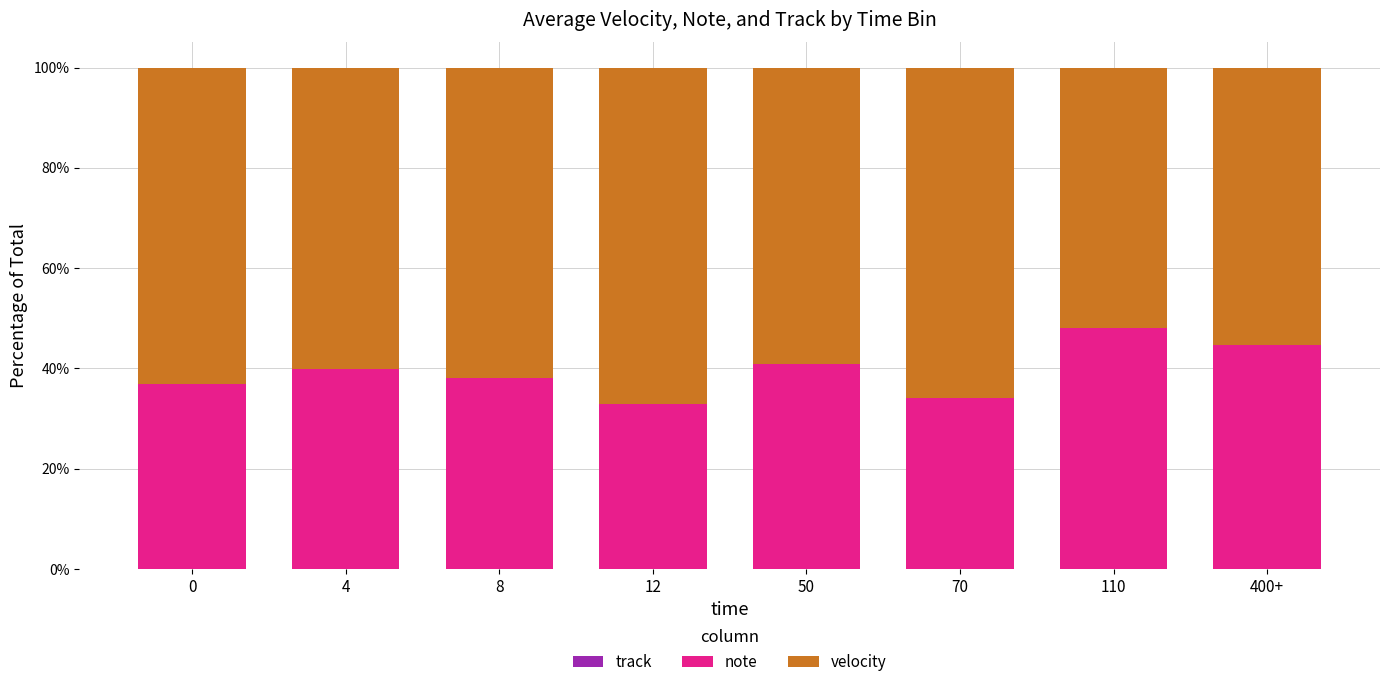

What is the difference between the maximum and second lowest values in the note series?

13.9